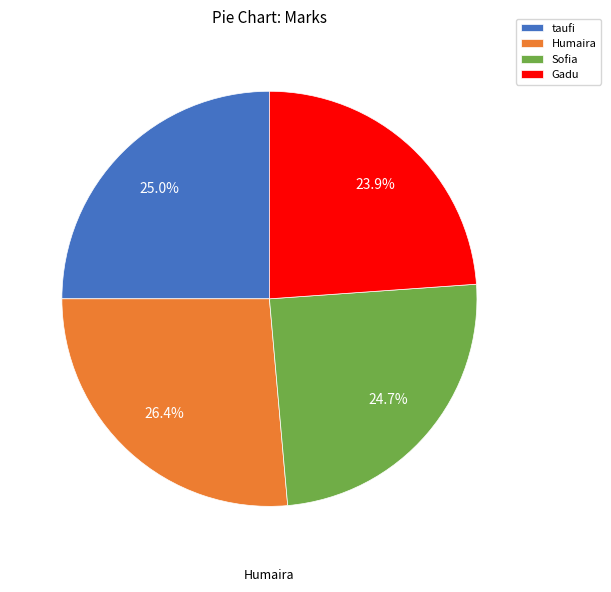

What is the ratio of the value at taufi to the value at Sofia?

1.0